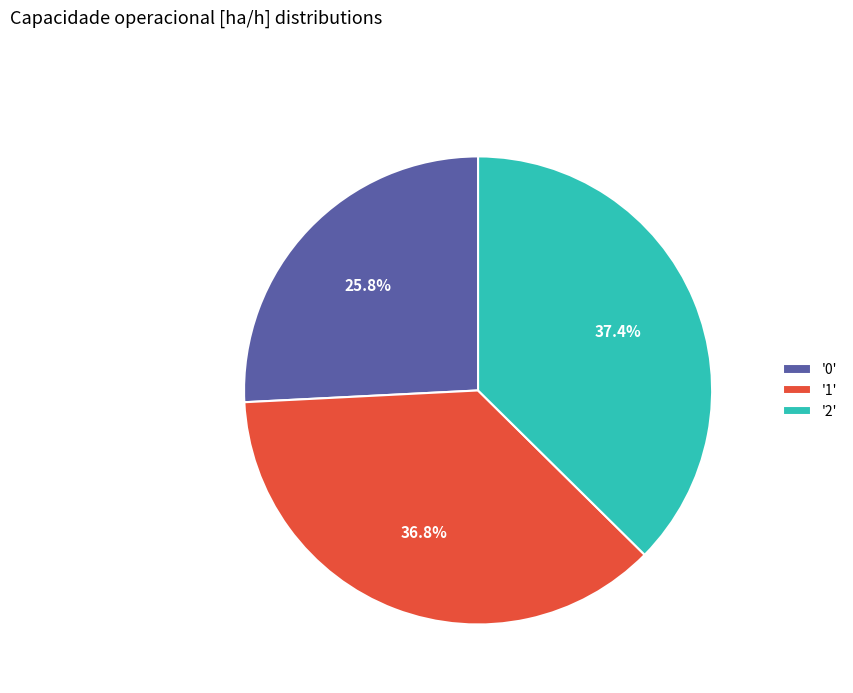

Approximately how many times larger is the value at '0' compared to '2'?

0.7